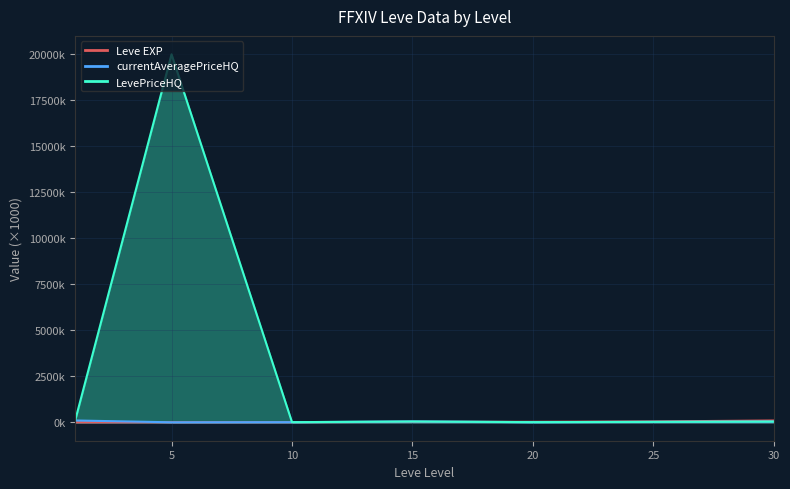

At which label is Leve EXP closest to 50?

25